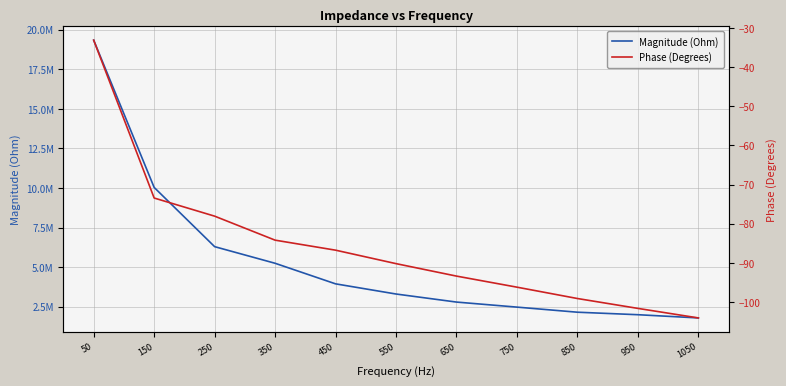

Reading right to left, what are all the values shown in this chart?

Magnitude (Ohm): 1788200.9	1991612.2	2149556.8	2471471.6	2790449.6	3299542.5	3942276.4	5242441.9	6292751.8	10036015.1	19342566.0
Phase (Degrees): -104.1	-101.6	-99.1	-96.2	-93.4	-90.2	-86.7	-84.2	-78.1	-73.4	-33.1